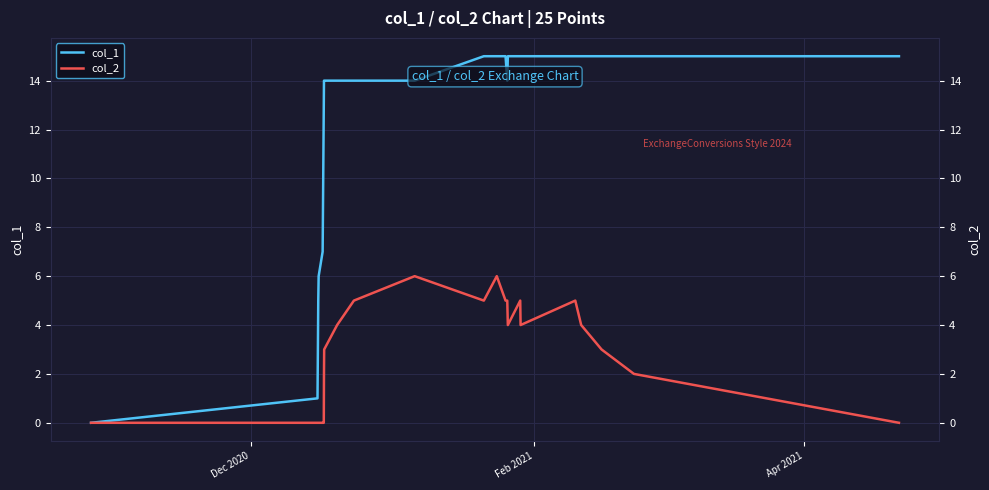

Reading left to right, what are all the values shown in this chart?

col_1: 0	1	3	5	6	7	8	13	14	14	14	14	14	15	15	15	14	15	15	15	15	15	15	15	15
col_2: 0	0	0	0	0	0	0	0	2	3	4	5	6	5	6	5	5	4	5	4	5	4	3	2	0